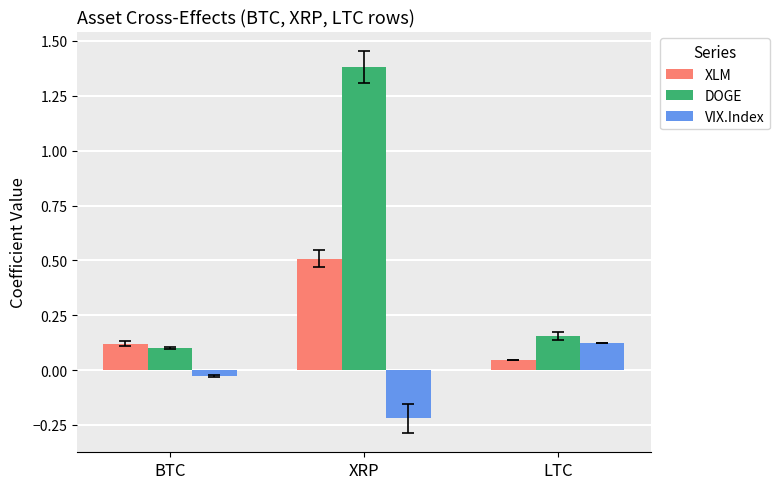

How many bars are there in each group?

3